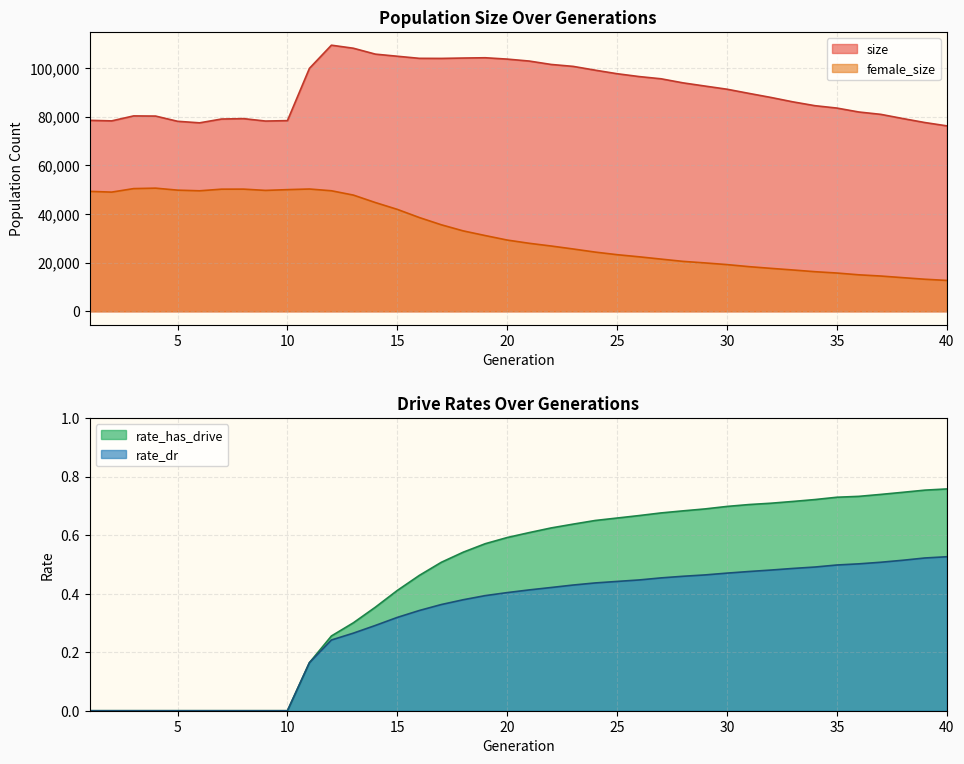

Which category has the highest value in the size series?

12